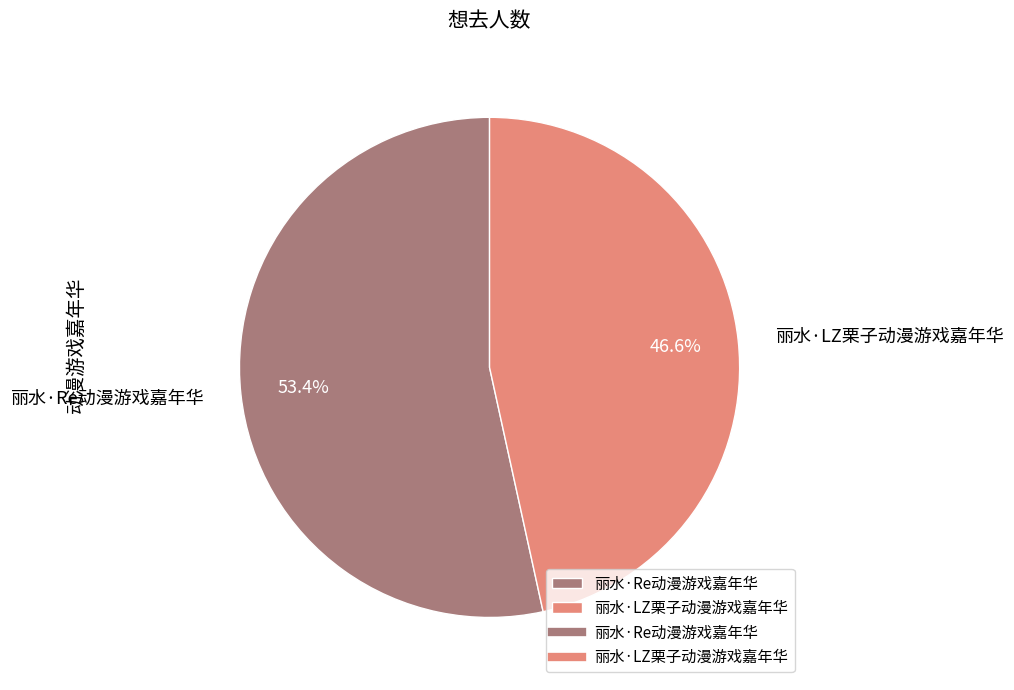

What is the majority slice?

丽水·Re动漫游戏嘉年华